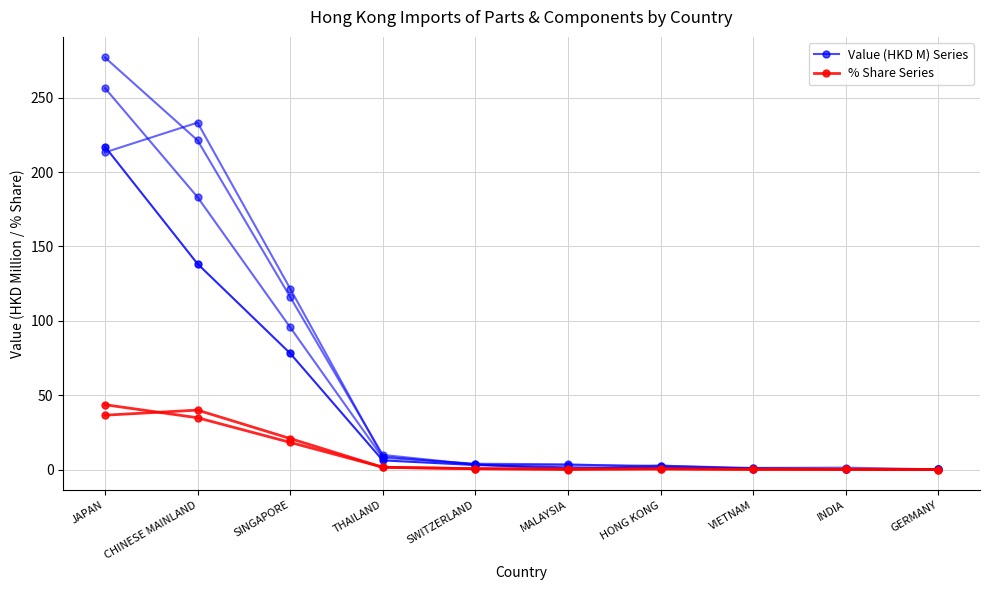

Where is the first local maximum for 201612 % Share?

CHINESE MAINLAND